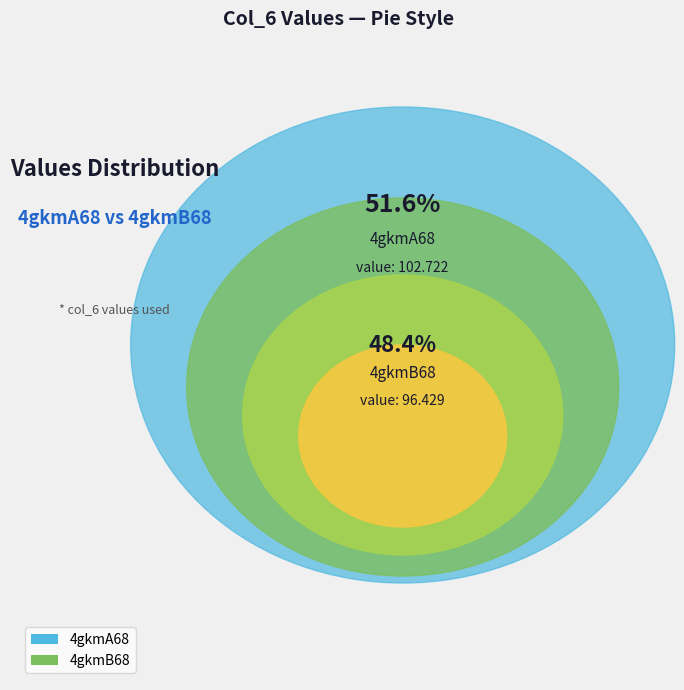

Is there a majority slice in this chart?

Yes